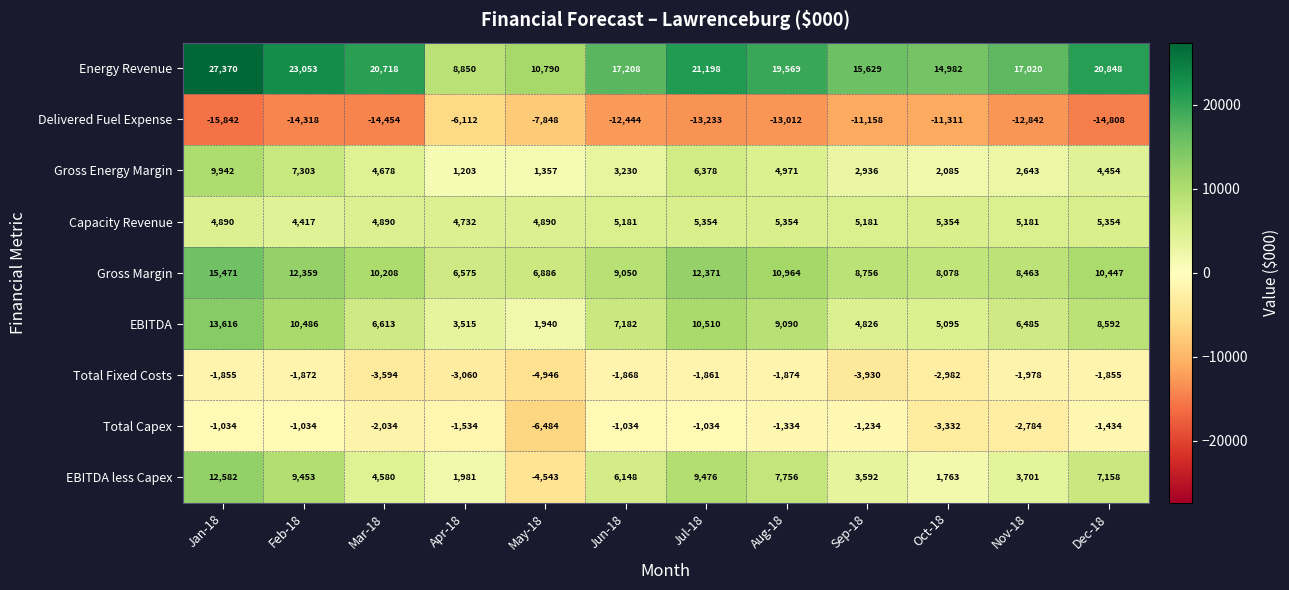

True or false: Delivered Fuel Expense has a value of -2402 at Apr-18.

False